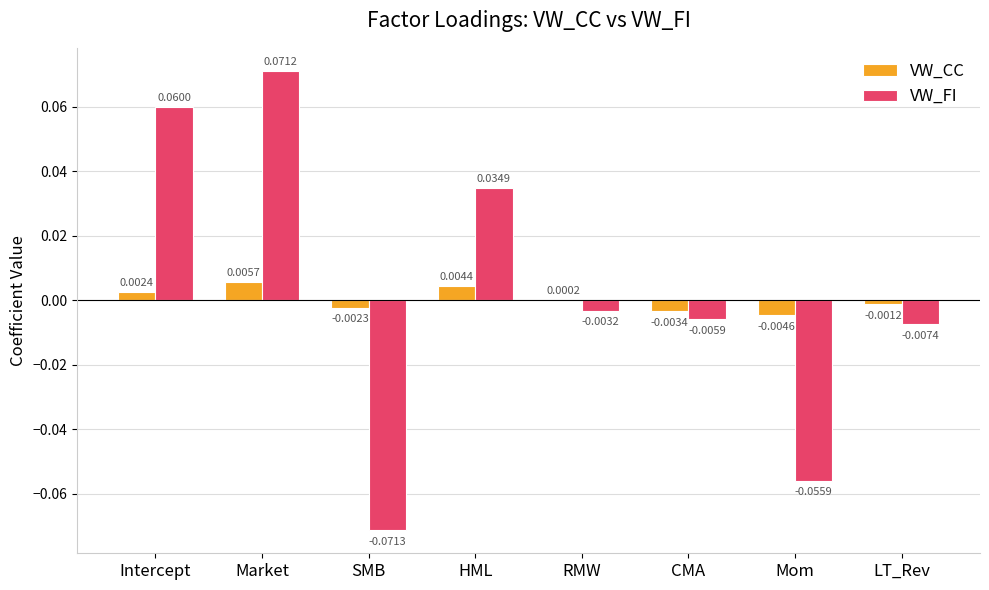

Between Intercept and CMA, which series saw the biggest shift?

VW_FI